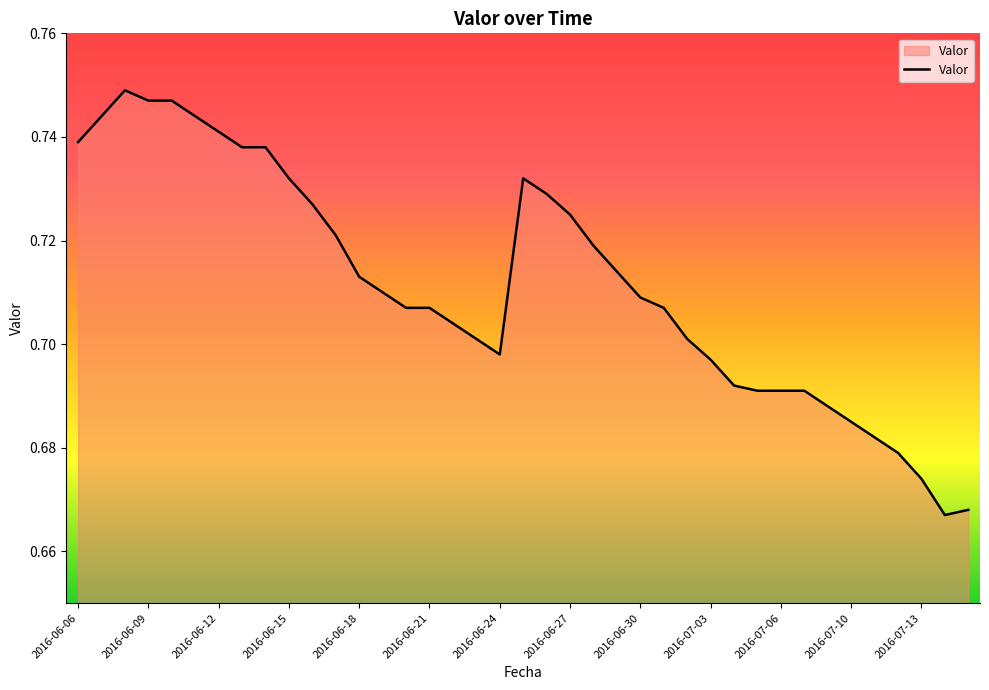

What is the maximum value shown in the chart?

0.7